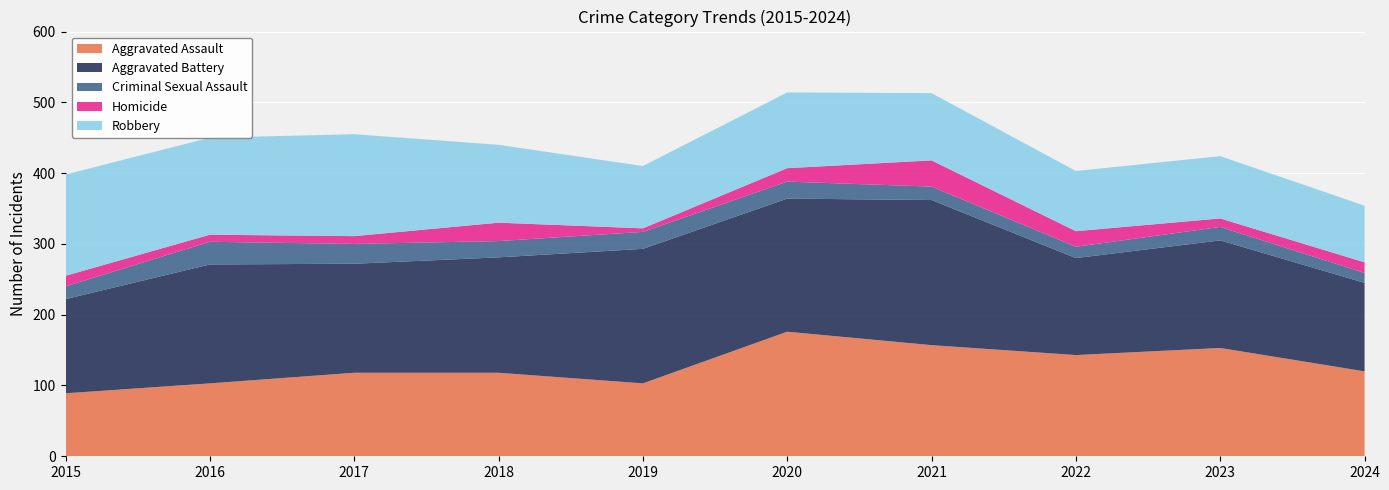

Reading left to right, transcribe all the data shown in this chart.

Aggravated Assault: 89	103	118	118	103	176	157	143	153	120
Aggravated Battery: 133	168	154	163	190	188	205	137	152	125
Criminal Sexual Assault: 18	32	28	23	24	24	19	16	19	14
Homicide: 15	10	11	26	5	19	37	22	12	15
Robbery: 143	137	144	110	88	107	95	85	88	80